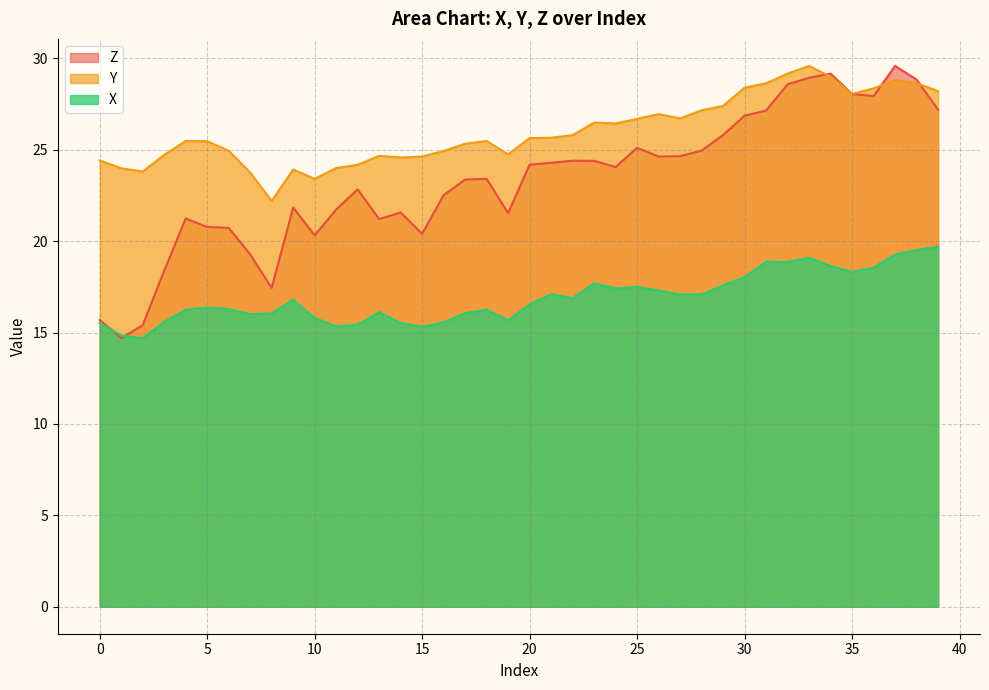

True or false: X and Y intersect in this chart.

False